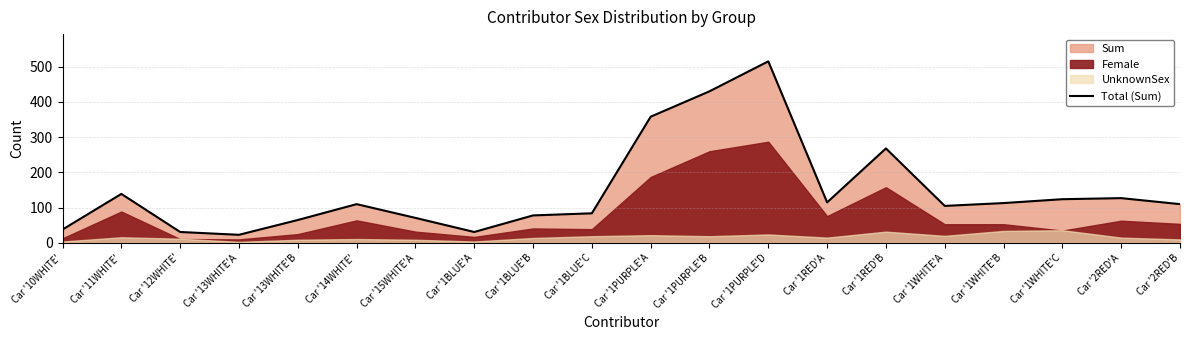

What is the difference between the maximum and second lowest values?

484